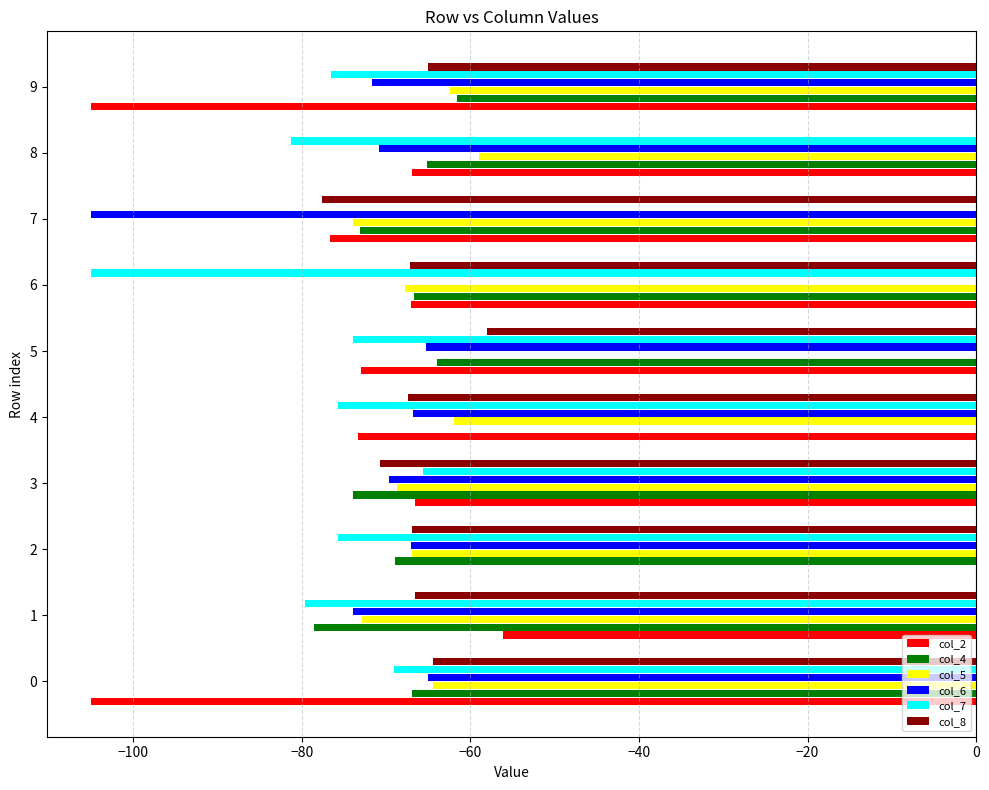

What is the average value of the col_6 series?

-65.5